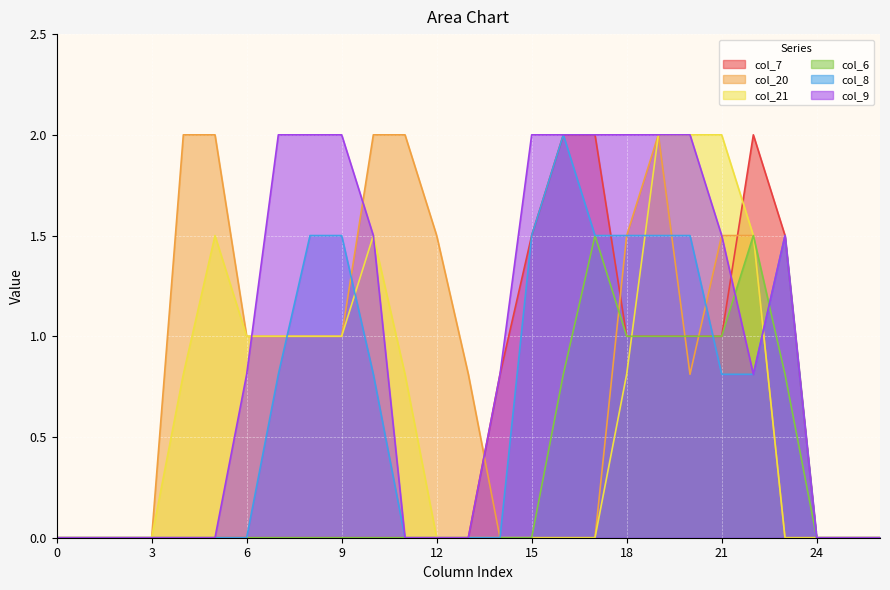

Which series has the largest range (max minus min)?

col_7